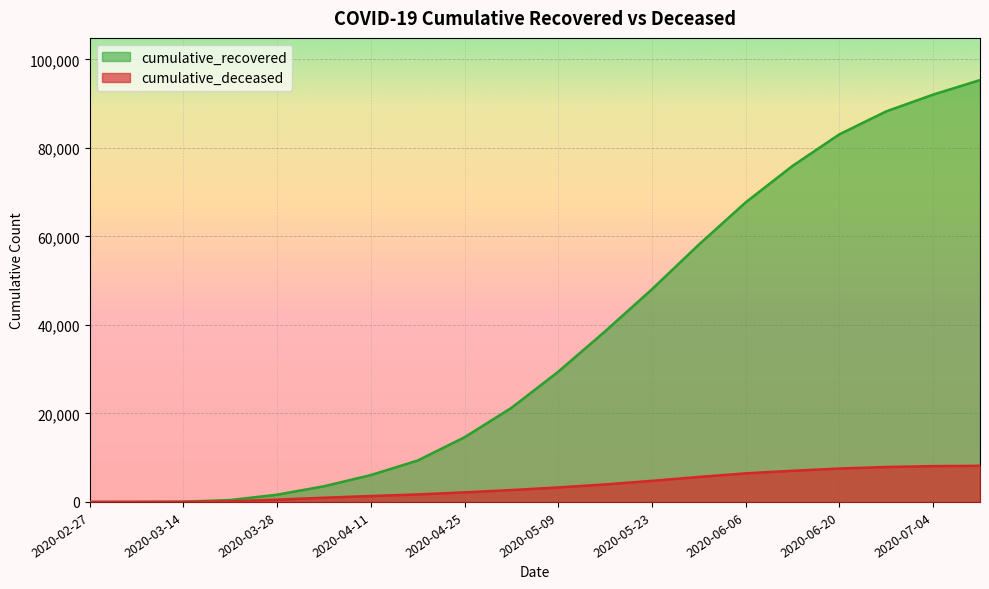

Where does the cumulative_deceased series first go above 3278?

2020-05-16